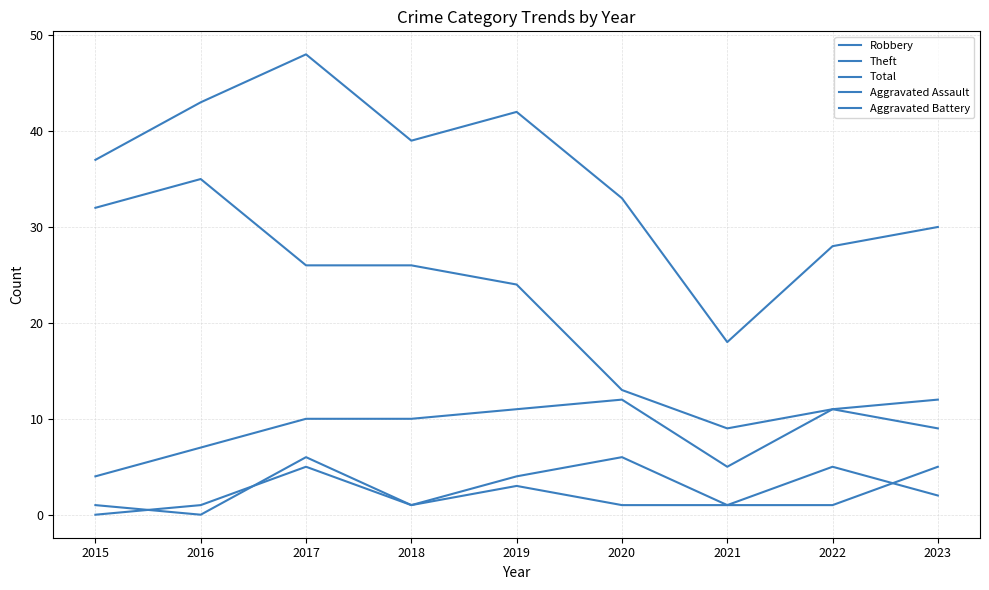

How many lines are shown in the chart?

5